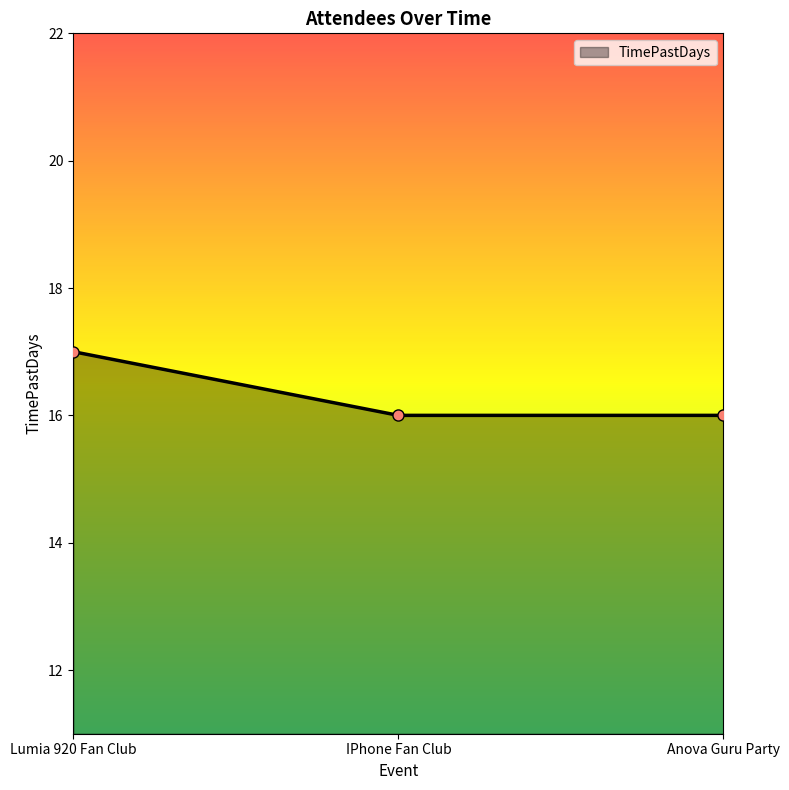

What is the sum of all values?

49